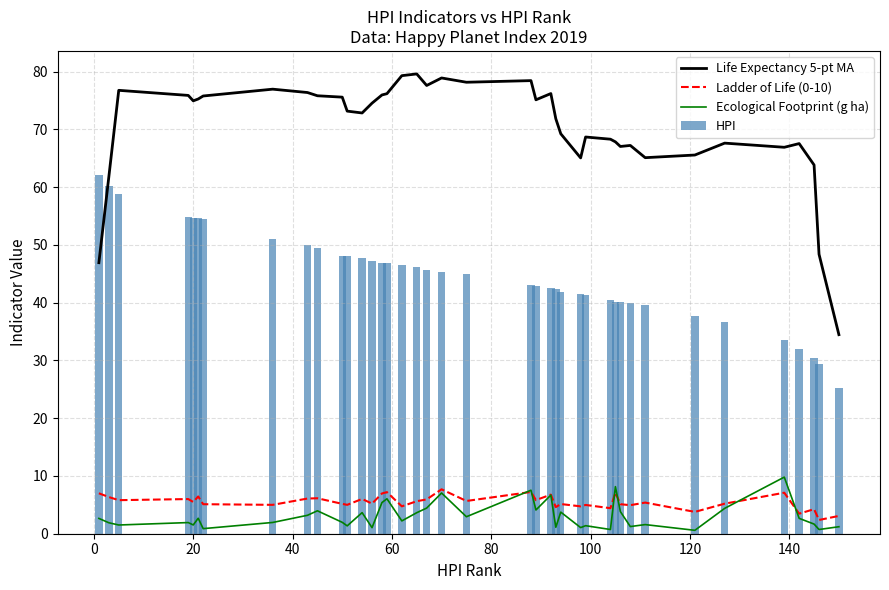

How many groups of bars are there?

40